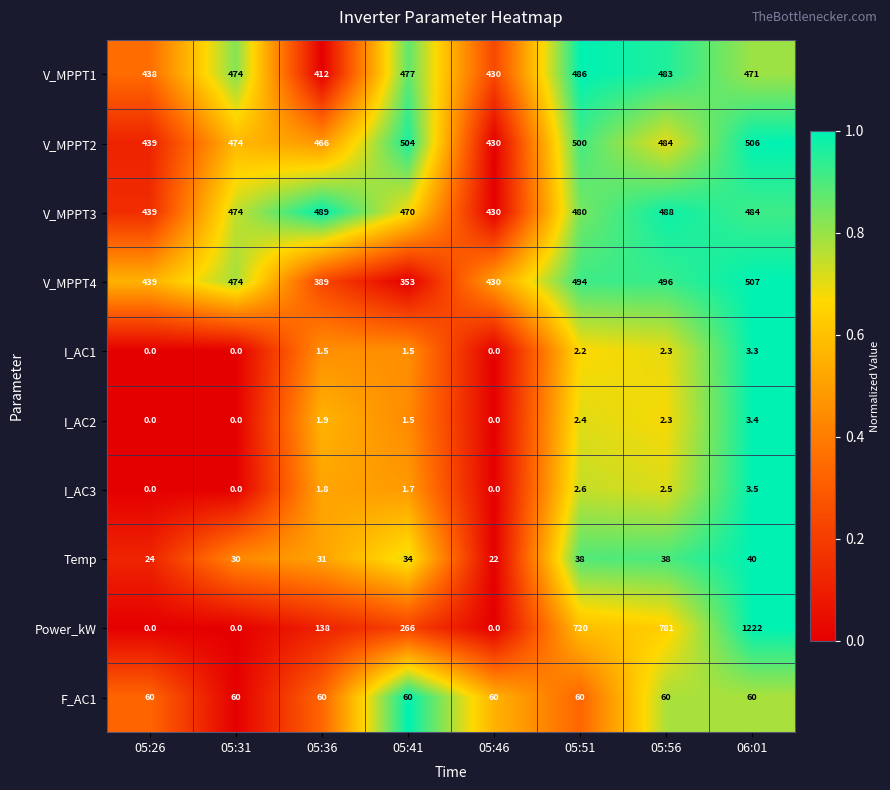

True or false: V_MPPT2 has a value of 601.2 at 05:26.

False